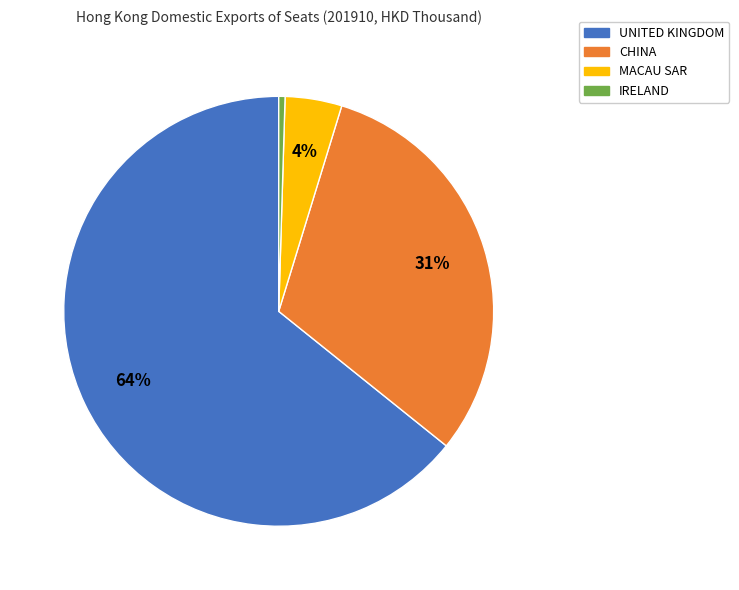

Is MACAU SAR the majority of the pie?

No